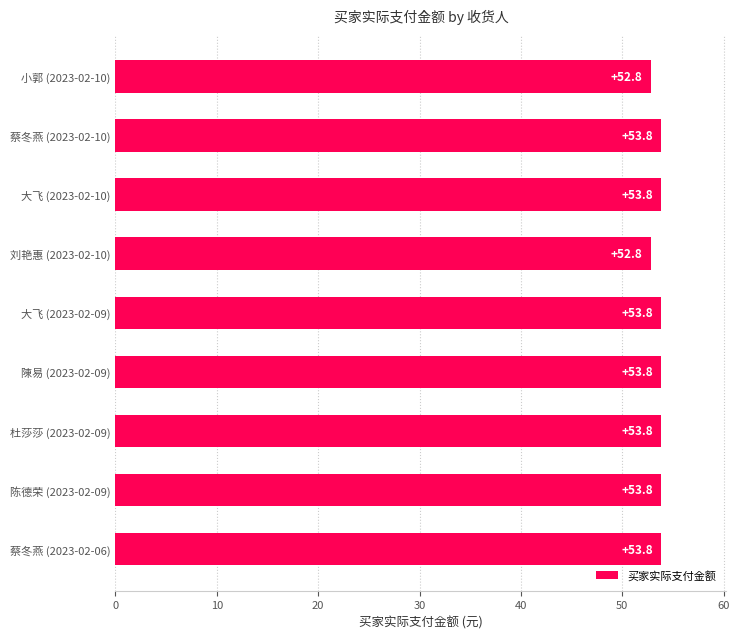

What is the sum of the values at 小郭 (2023-02-10) and 陈德荣 (2023-02-09)?

106.6